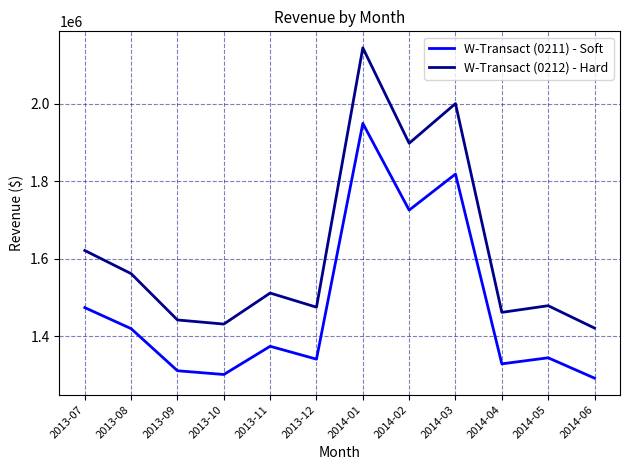

True or false: W-Transact (0211) - Soft and W-Transact (0212) - Hard cross at least once.

False